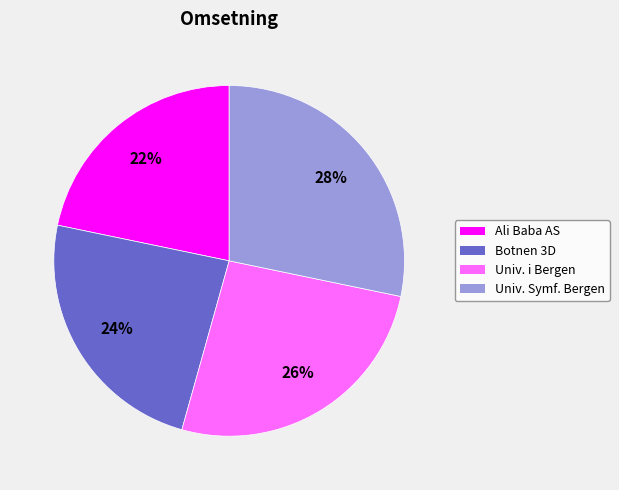

Is there a majority slice in this chart?

No